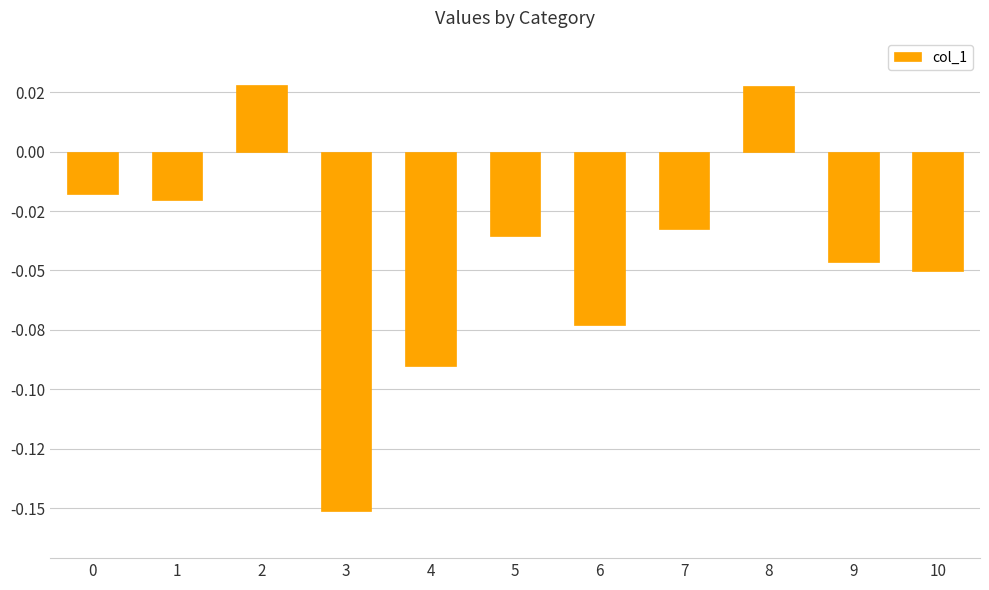

Does the chart contain any negative values?

Yes